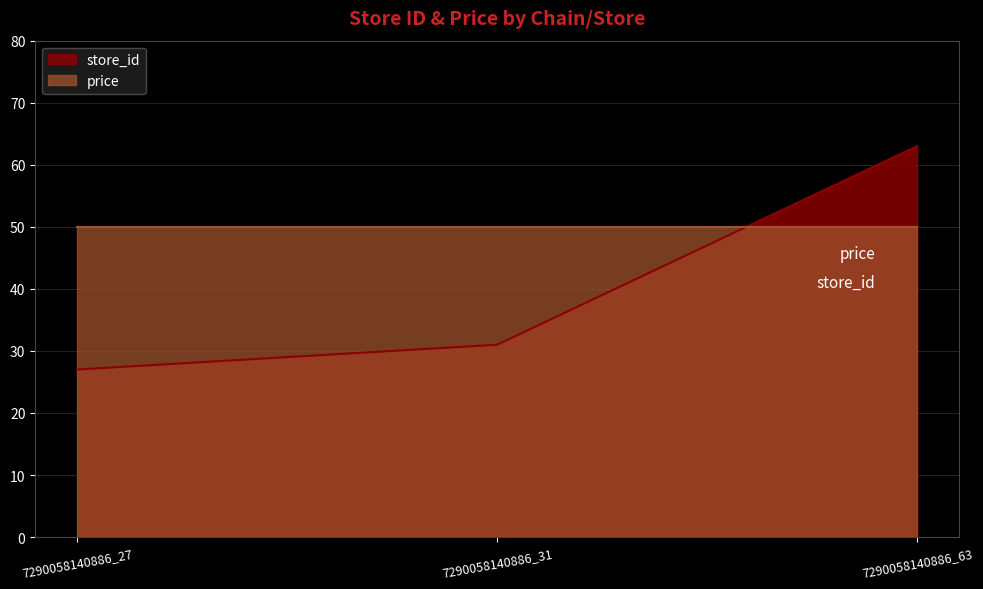

What is the difference between the values at 7290058140886_63 and 7290058140886_31?

32